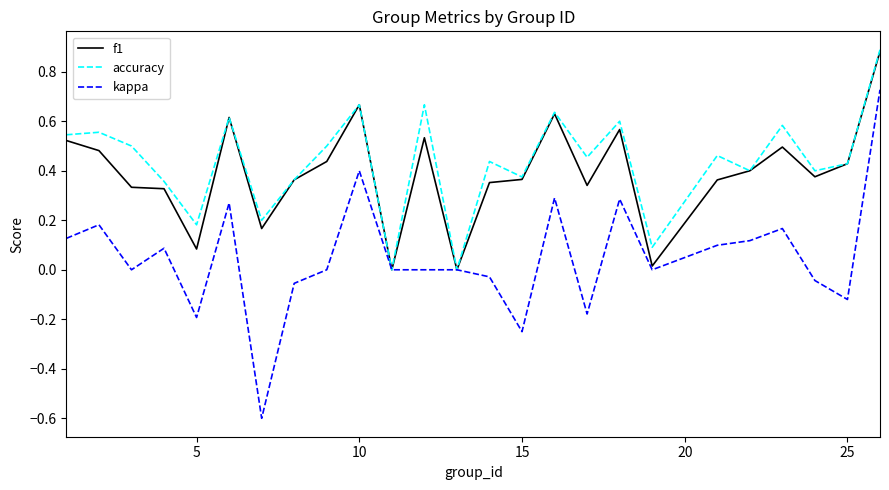

Which series has the widest spread of values?

kappa